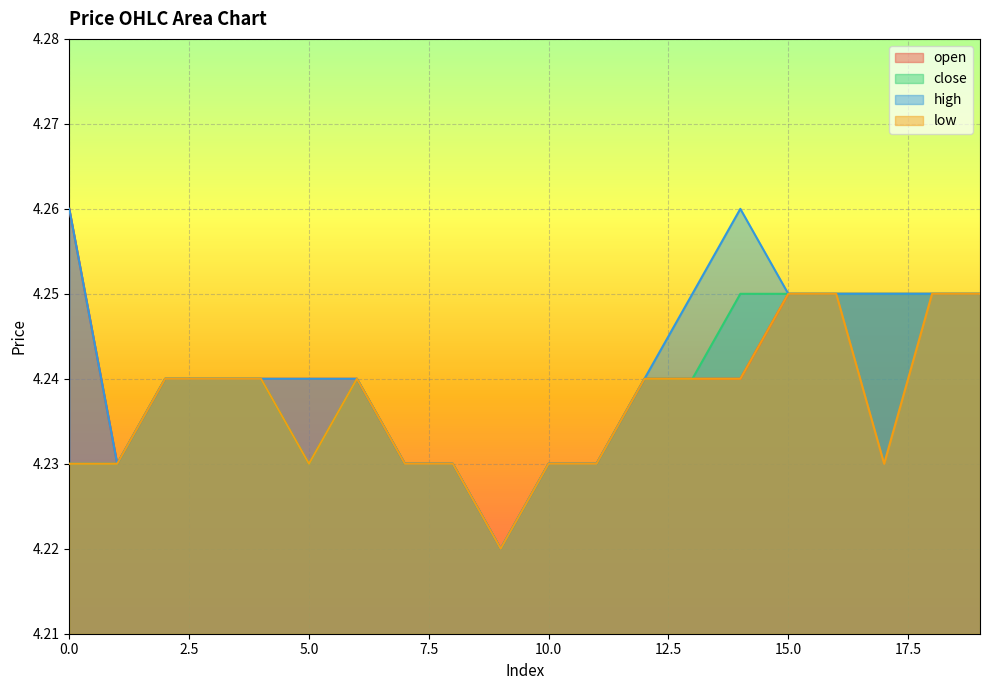

What are all the series names shown in the legend?

open, close, high, low